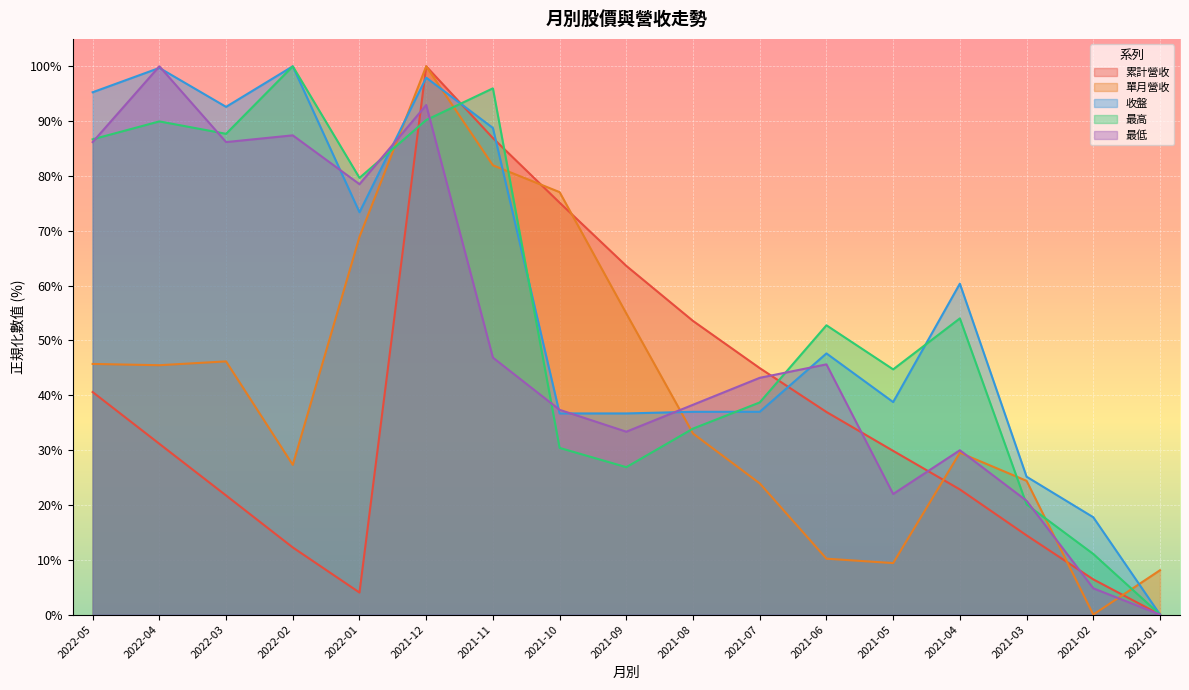

What is the difference between the highest and lowest values at 2021-01?

8.1